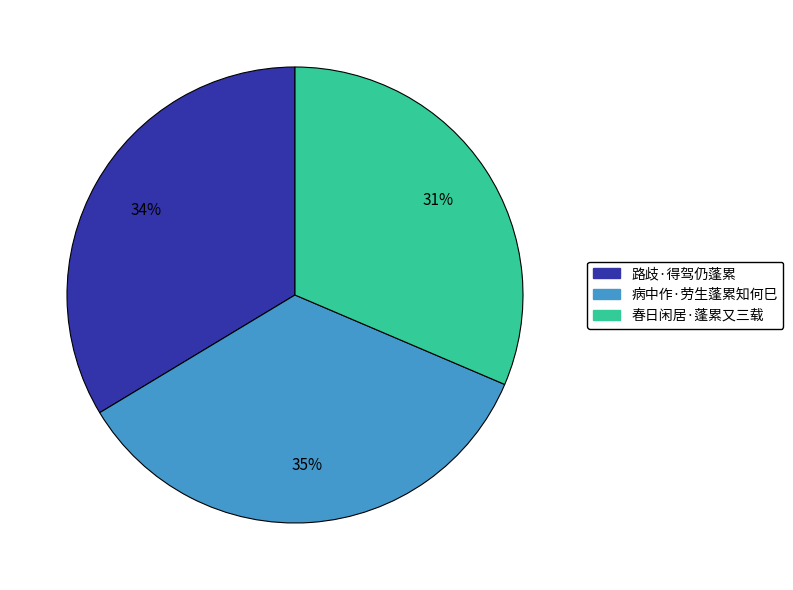

Which category has the biggest portion of the pie?

病中作·劳生蓬累知何巳